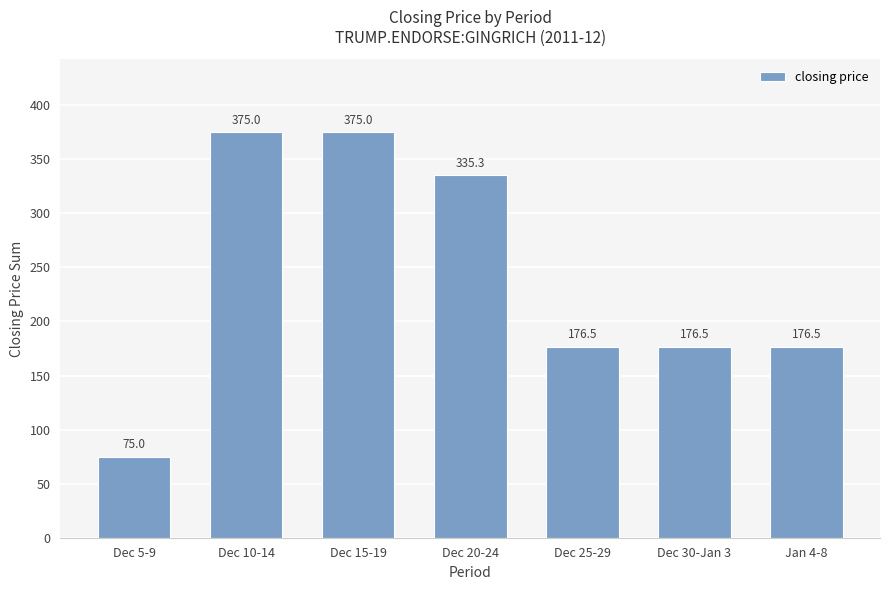

What is the label of the 7th bar from the left?

Jan 4-8